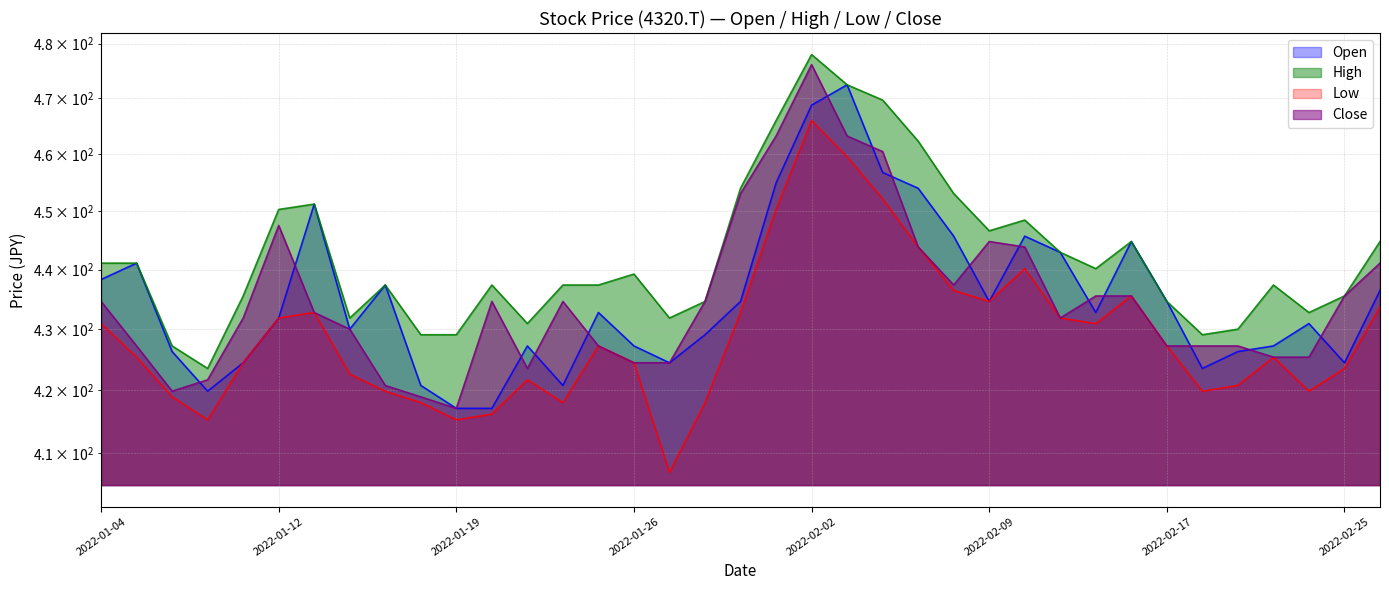

Which category has the lowest value in the Close series?

2022-01-19